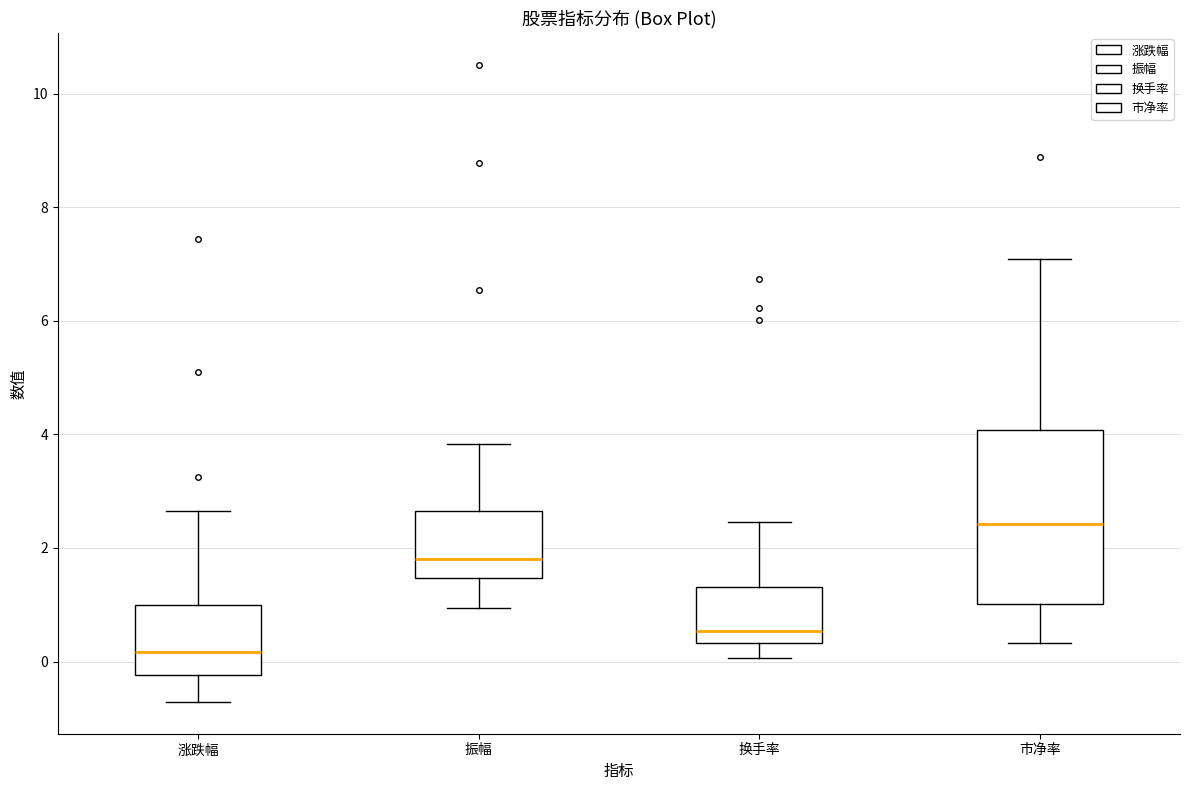

Which box has the lowest median line?

涨跌幅